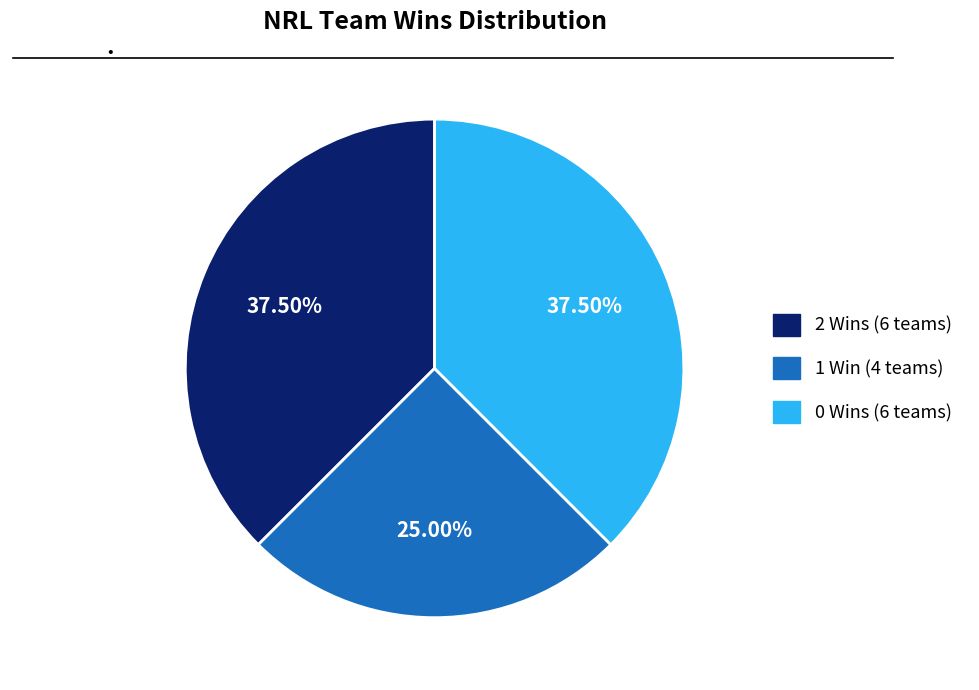

Does any single category account for the majority?

No